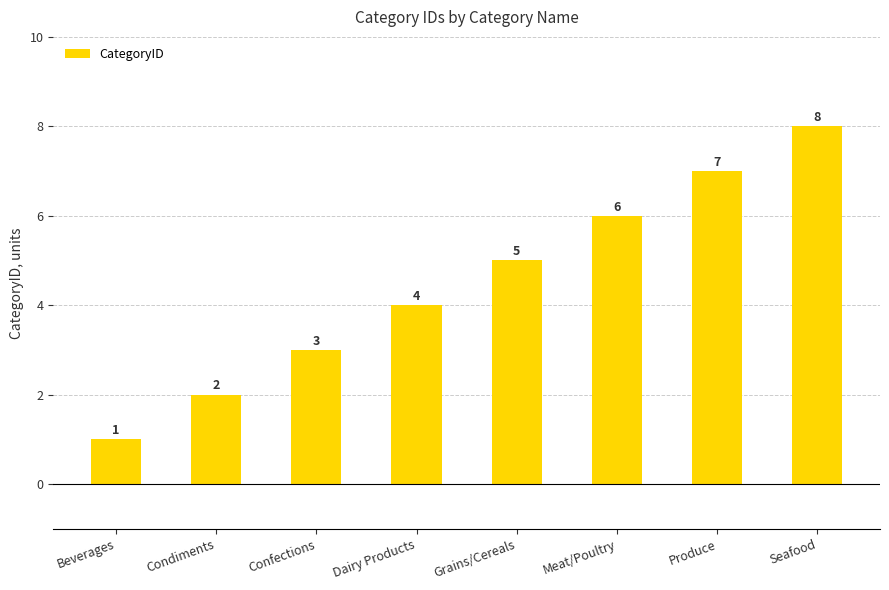

Are the bars horizontal?

No